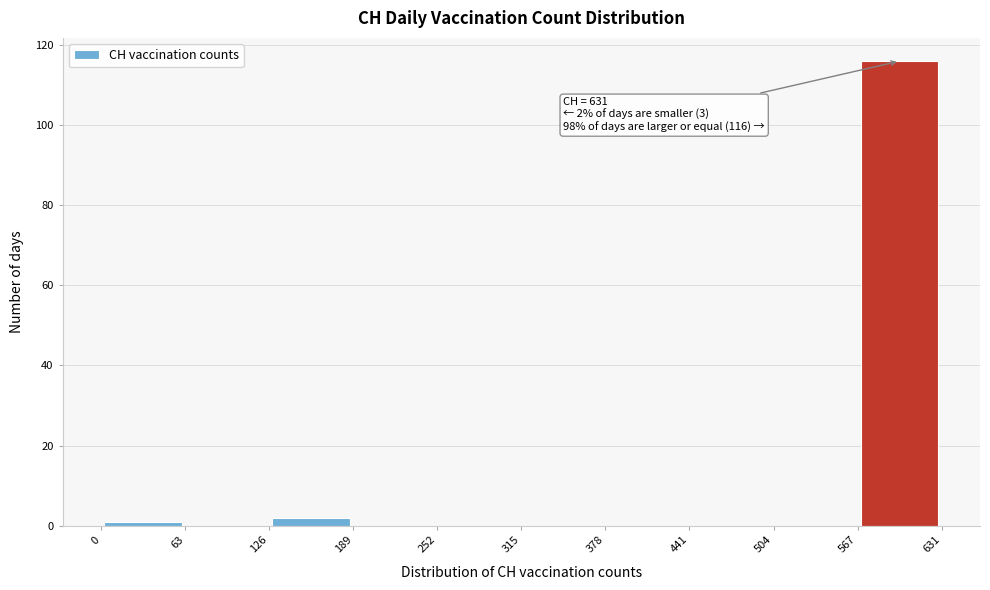

Which range on the x-axis has the tallest bar?

567 to 631